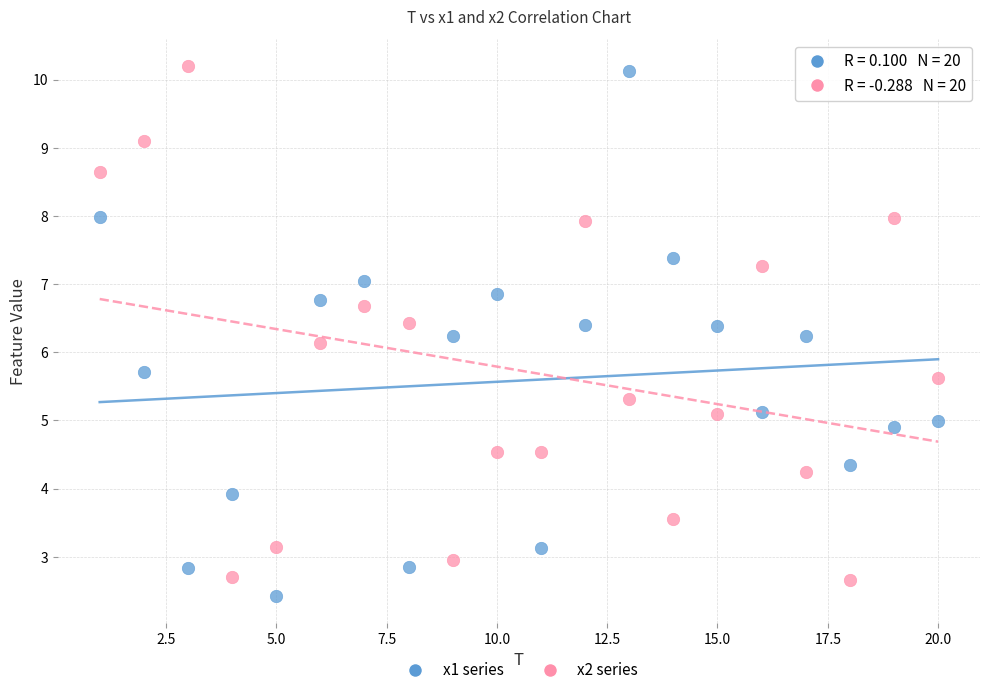

Which series reaches the minimum Y coordinate?

x1 series